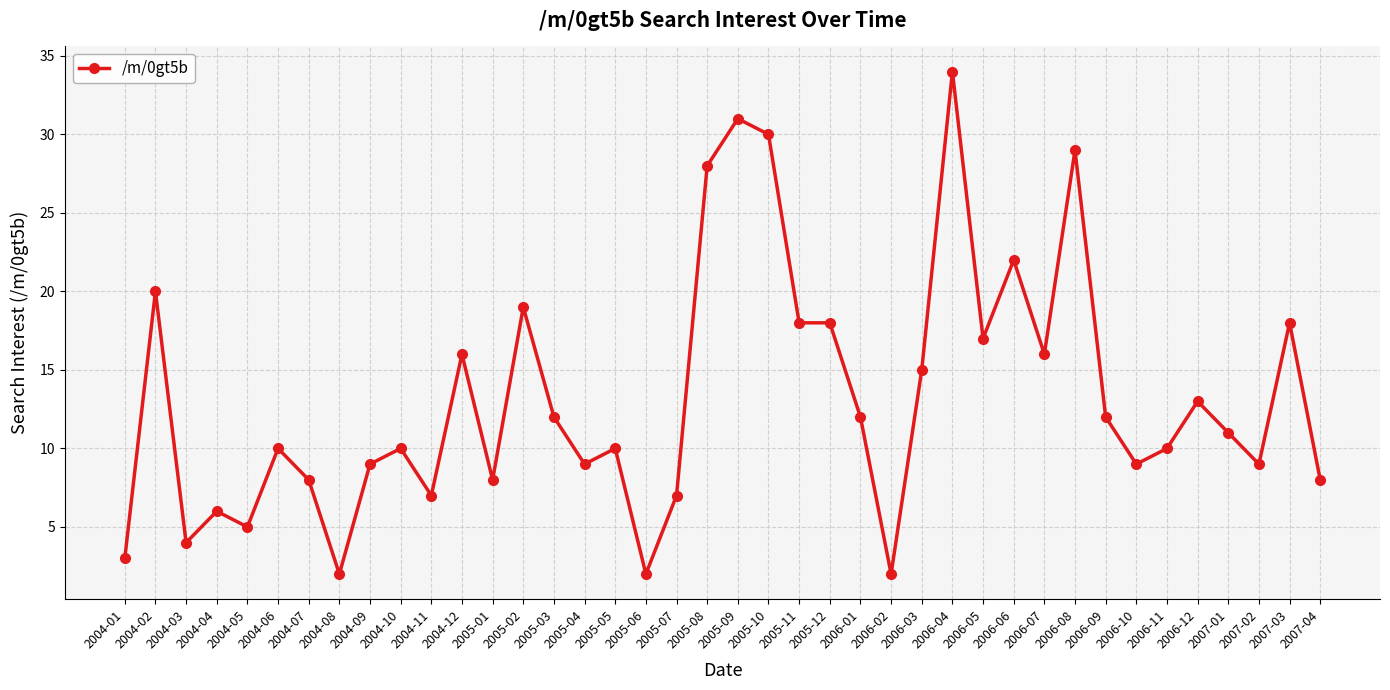

At which category does the data reach its first local peak?

2004-02